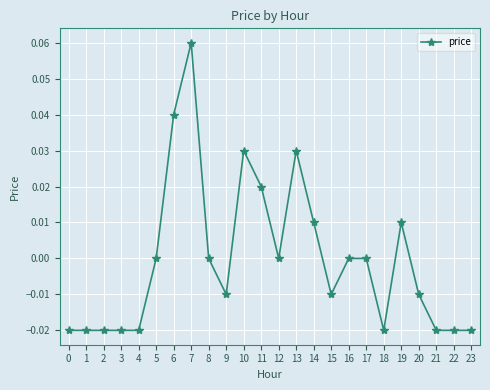

True or false: the data has more than 2 interior local peaks.

True